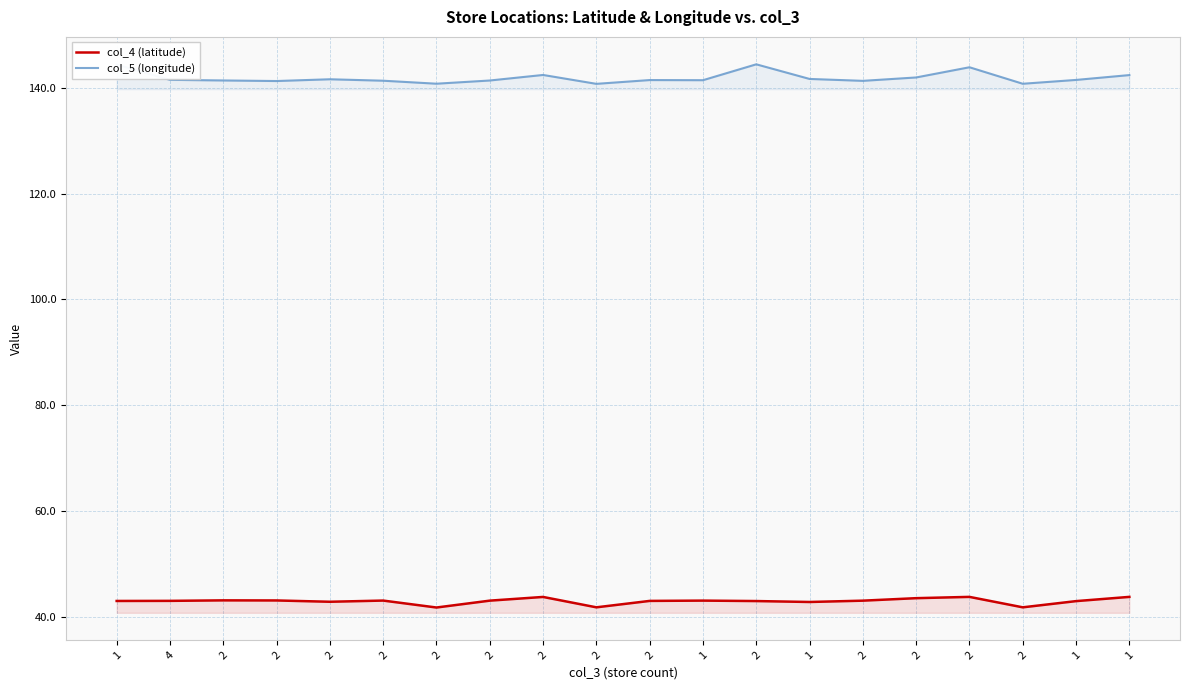

What is the label of the 20th point from the left?

1